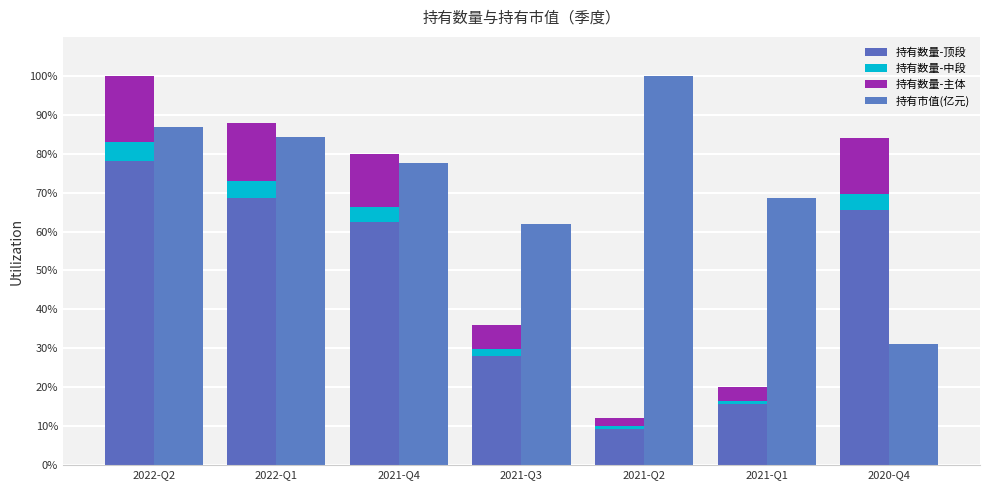

Between 2022-Q2 and 2022-Q1, which is larger?

2022-Q2